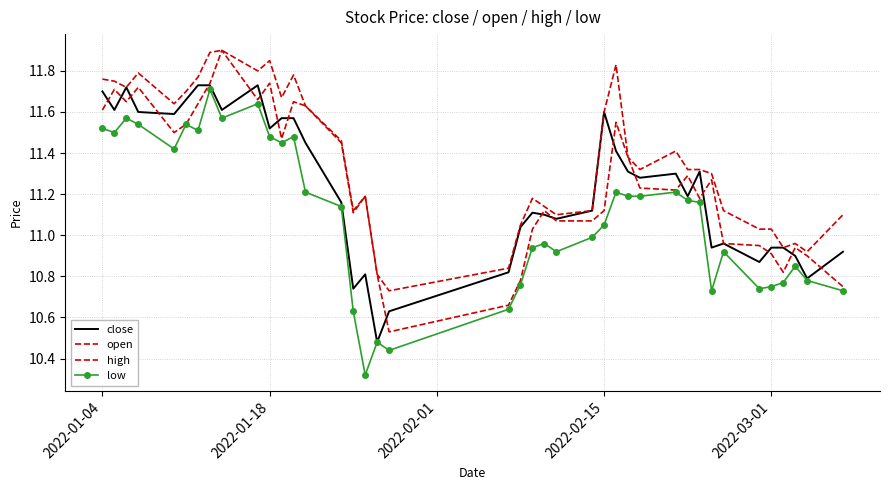

In high, how many points are higher than both neighbors (excluding endpoints)?

9